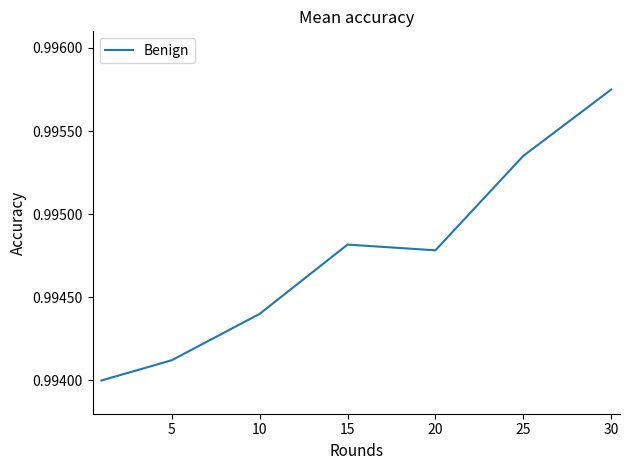

True or false: there are more than 2 points higher than both neighbors.

False